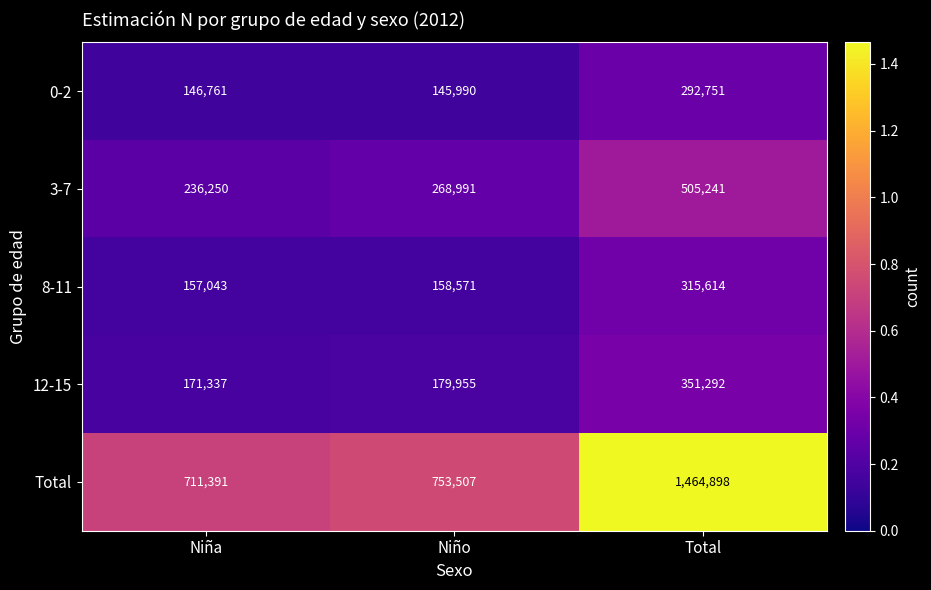

Reading left to right, what are all the values shown in this chart?

0-2: Niña=146761	Niño=145990	Total=292751
3-7: Niña=236250	Niño=268991	Total=505241
8-11: Niña=157043	Niño=158571	Total=315614
12-15: Niña=171337	Niño=179955	Total=351292
Total: Niña=711391	Niño=753507	Total=1464898